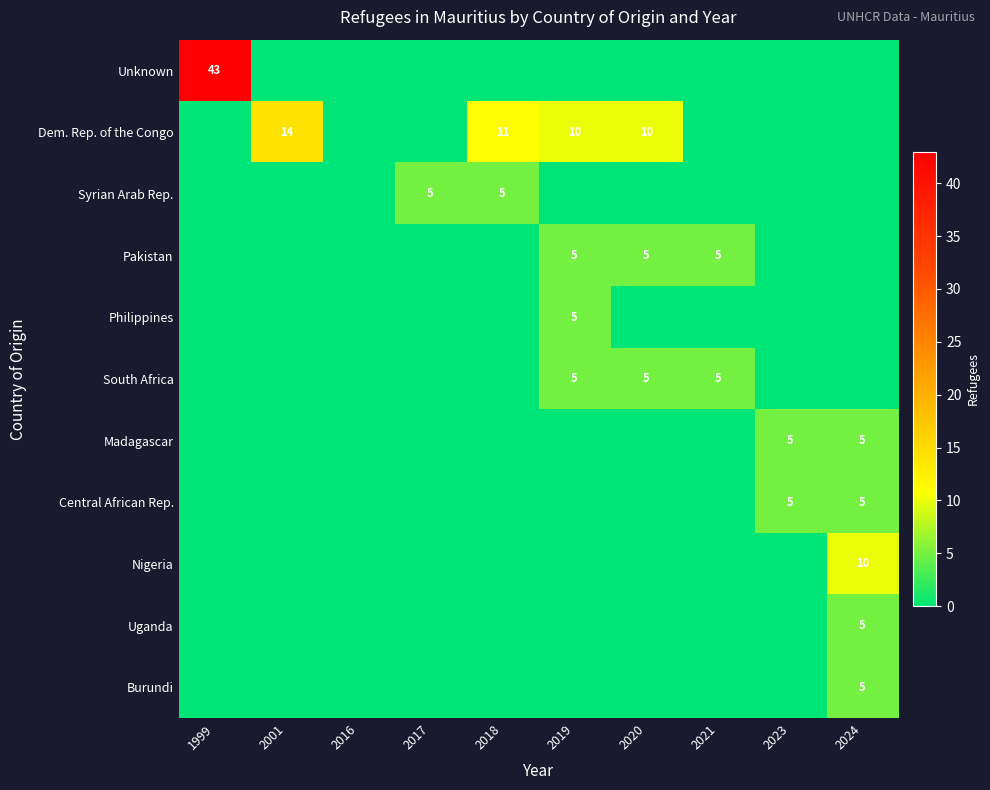

At which category is the sum across all series the highest?

1999